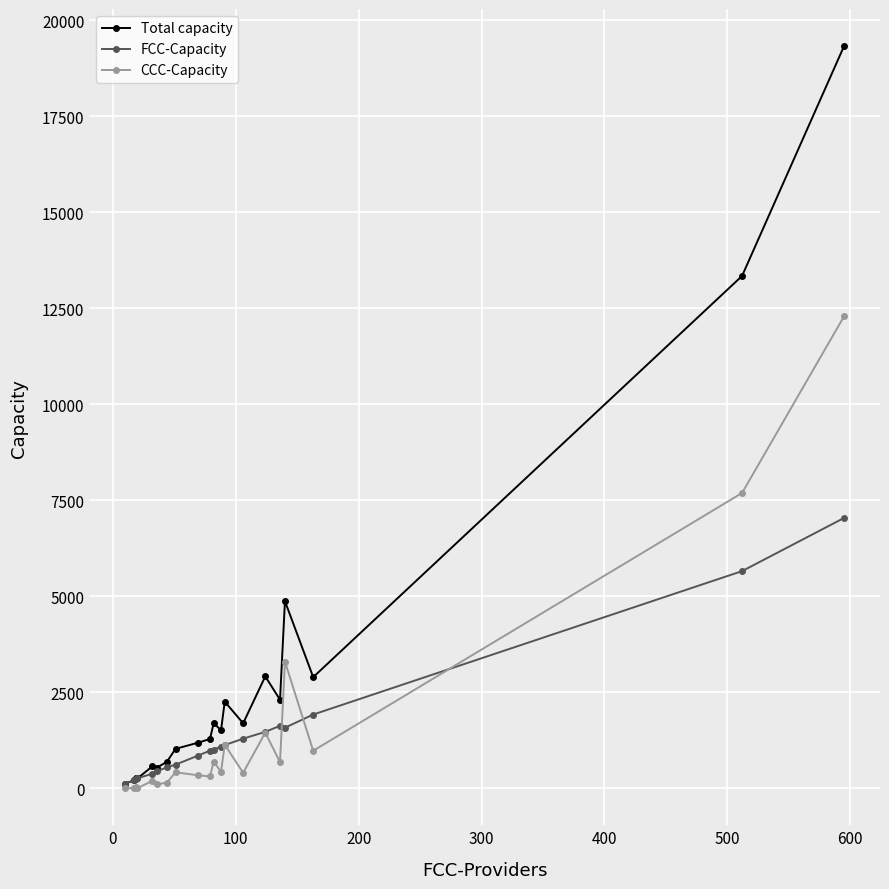

List the series in order of their peak value, highest first.

Total capacity, CCC-Capacity, FCC-Capacity